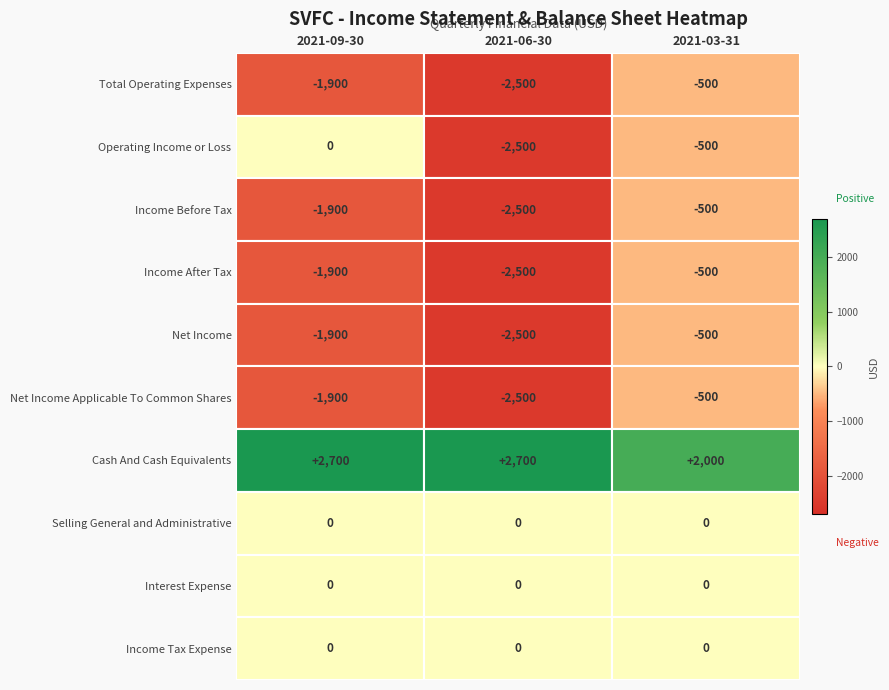

What is the spread (max minus min) of values at 2021-09-30?

4600